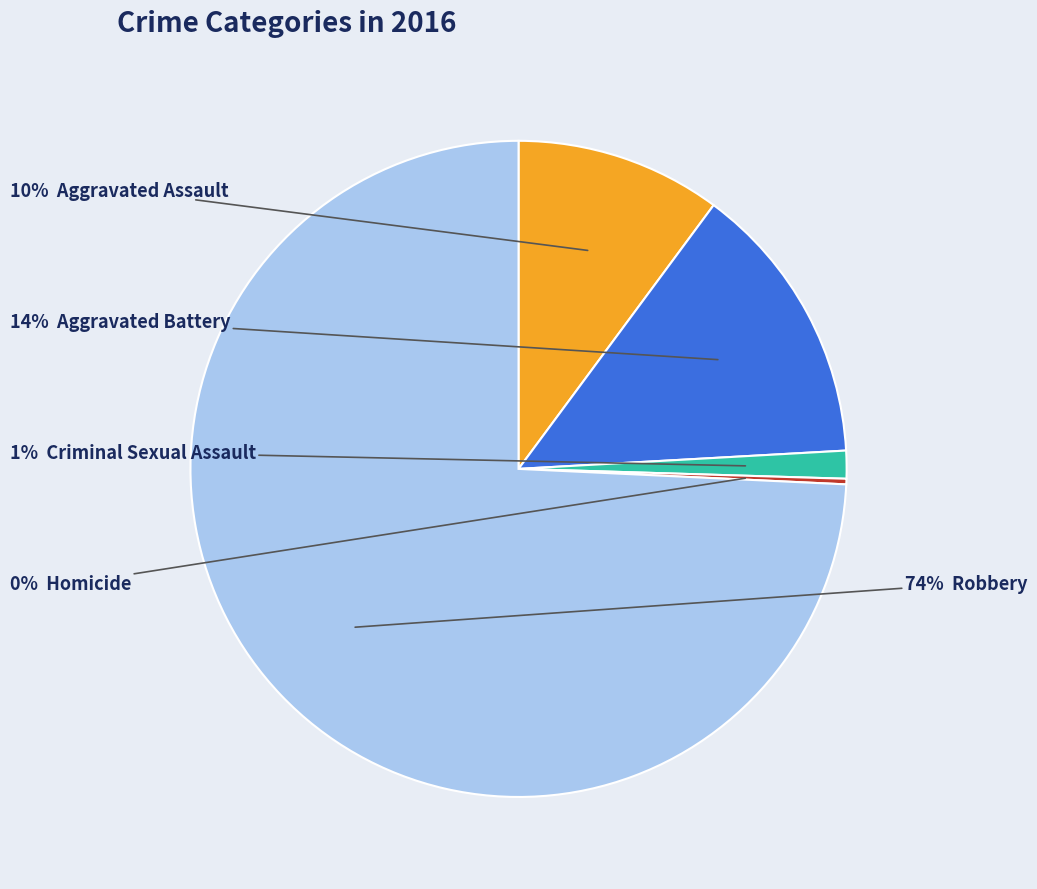

Is there a majority slice in this chart?

Yes